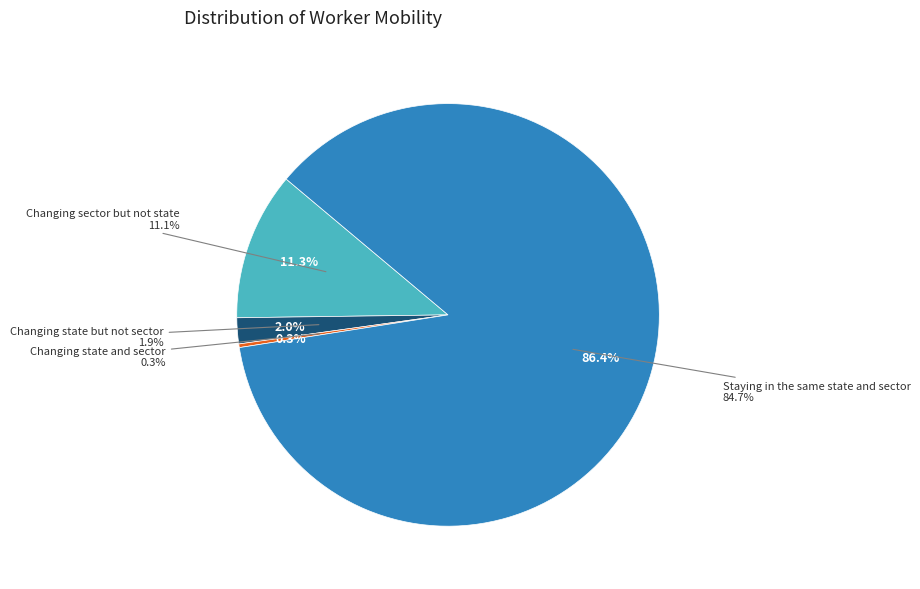

To the nearest percent, what percentage of the pie is Staying in the same state and sector?

86%